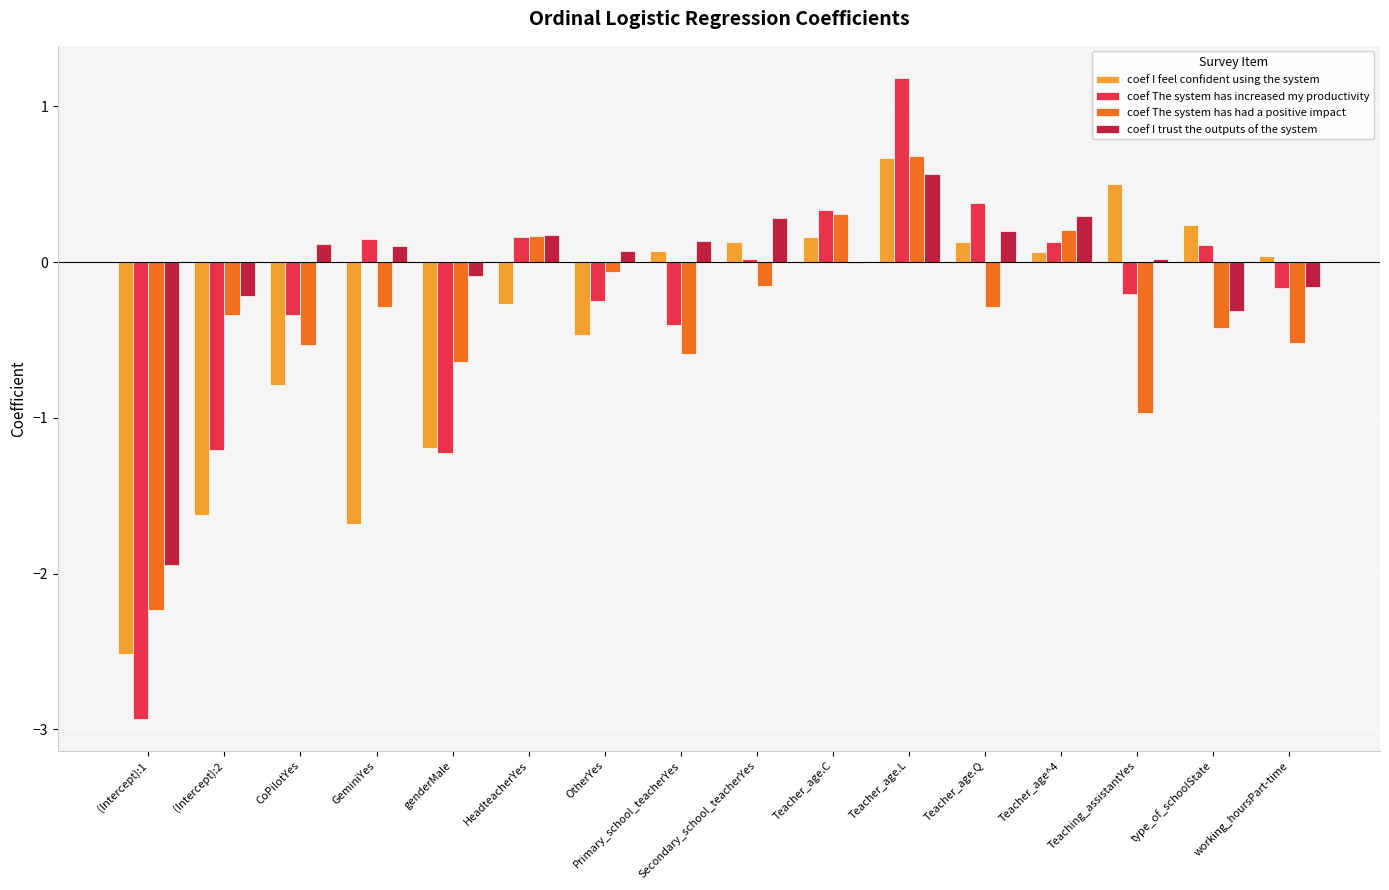

Count the number of data series in this chart.

4